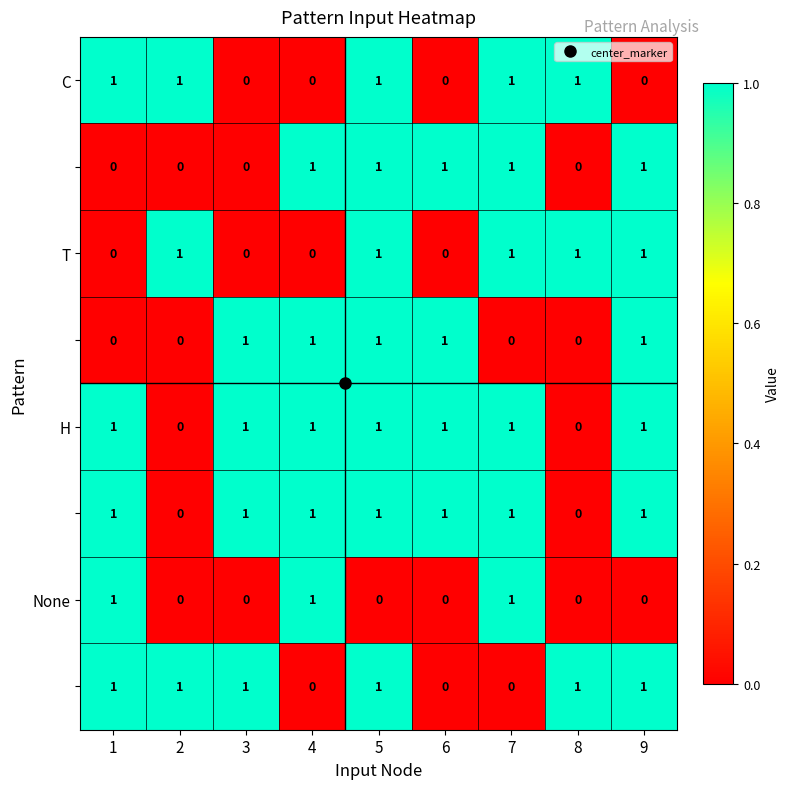

At how many categories does at least one series exceed 0?

9